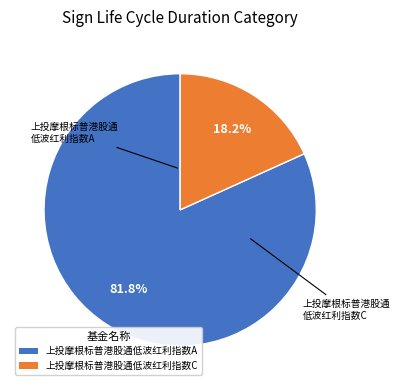

The 上投摩根标普港股通低波红利指数C slice represents 11% of the pie. True or false?

False